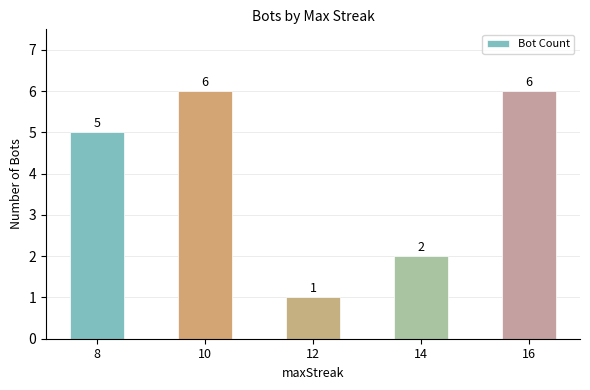

Reading left to right, what are all the values shown in this chart?

8=5	10=6	12=1	14=2	16=6